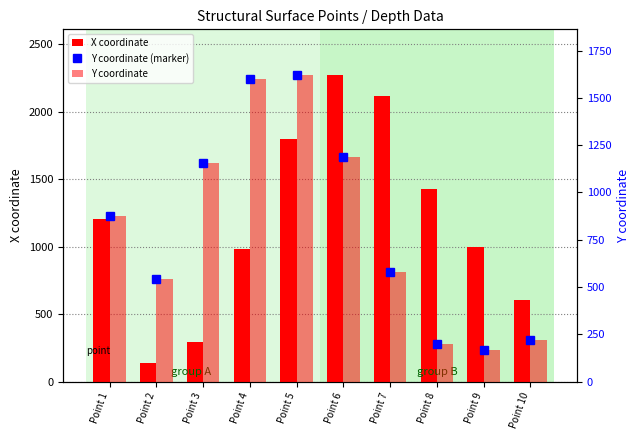

Is it true that X coordinate equals 751 at Point 1?

False